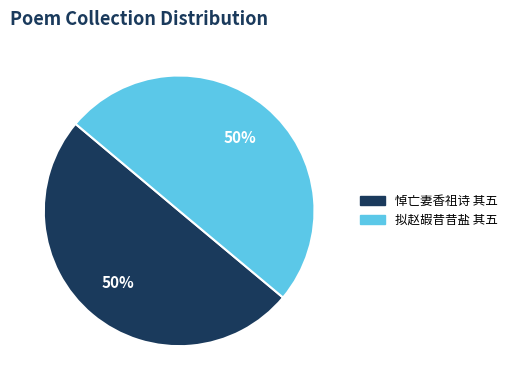

To the nearest percent, what is the average slice percentage?

50%